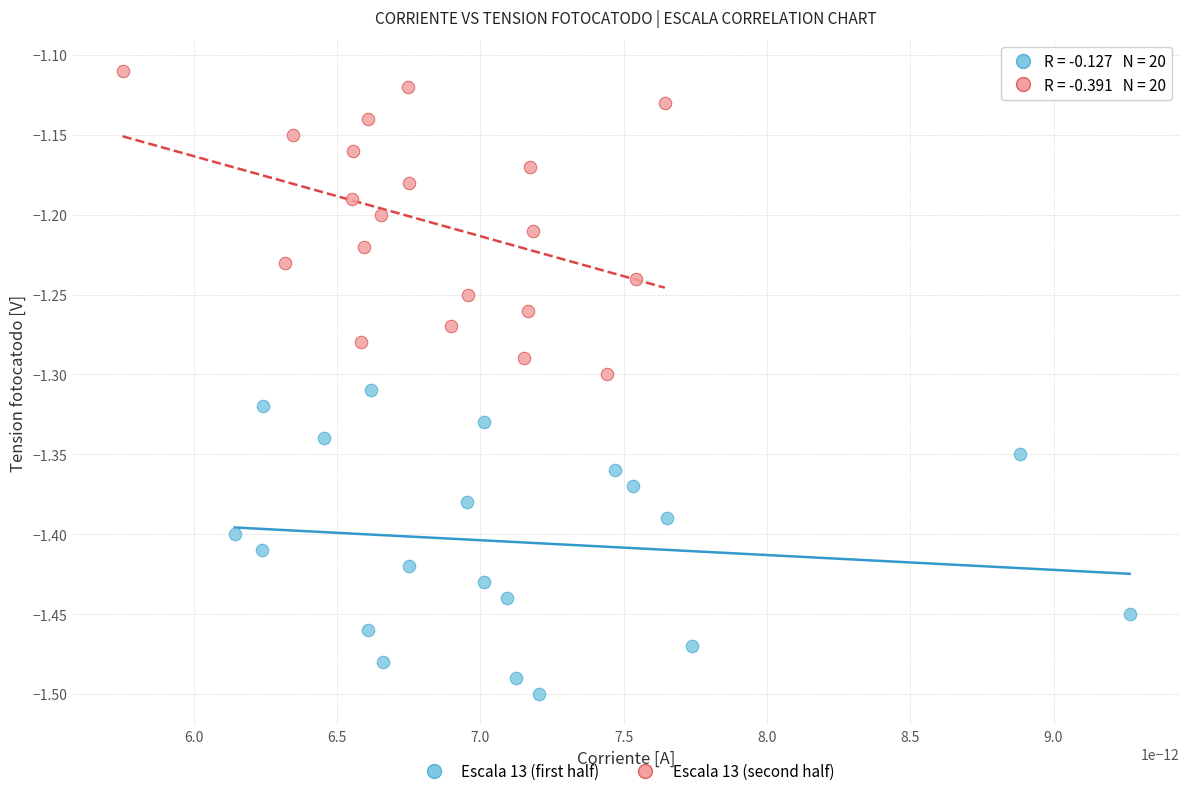

Which series reaches the minimum Y coordinate?

Escala 13 (first half)